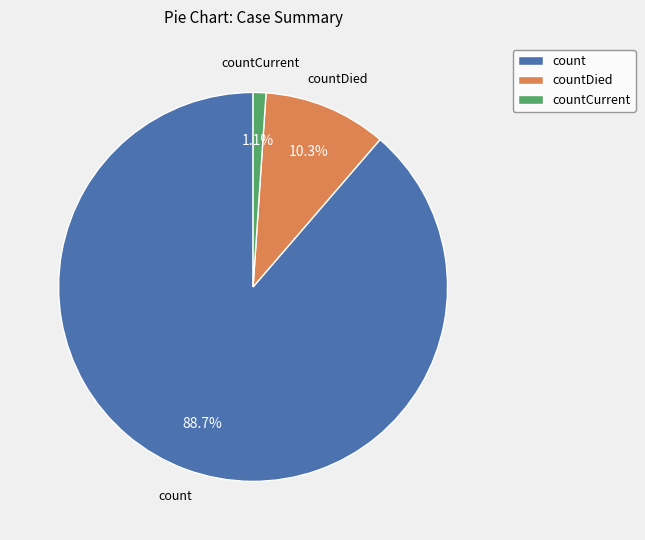

Approximately how many times larger is the value at countDied compared to count?

0.1